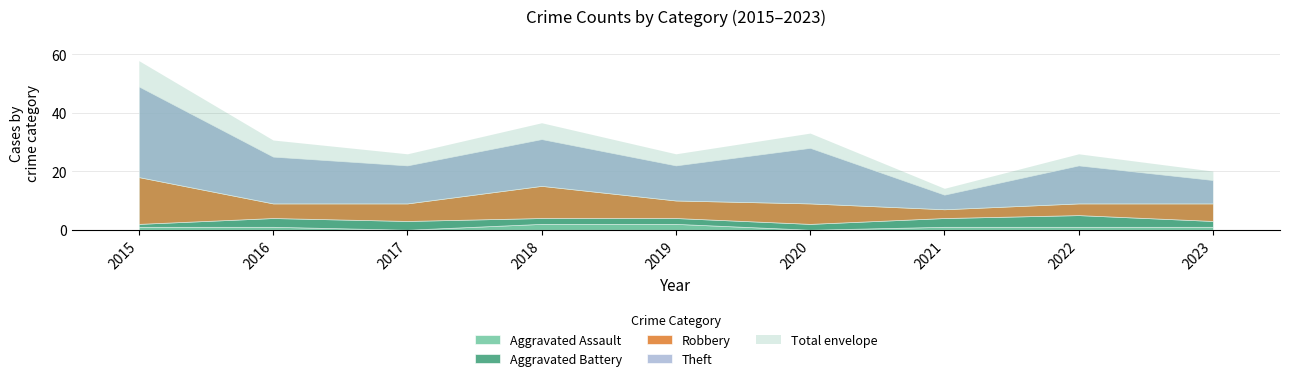

In Aggravated Battery, how many points are higher than both neighbors (excluding endpoints)?

1